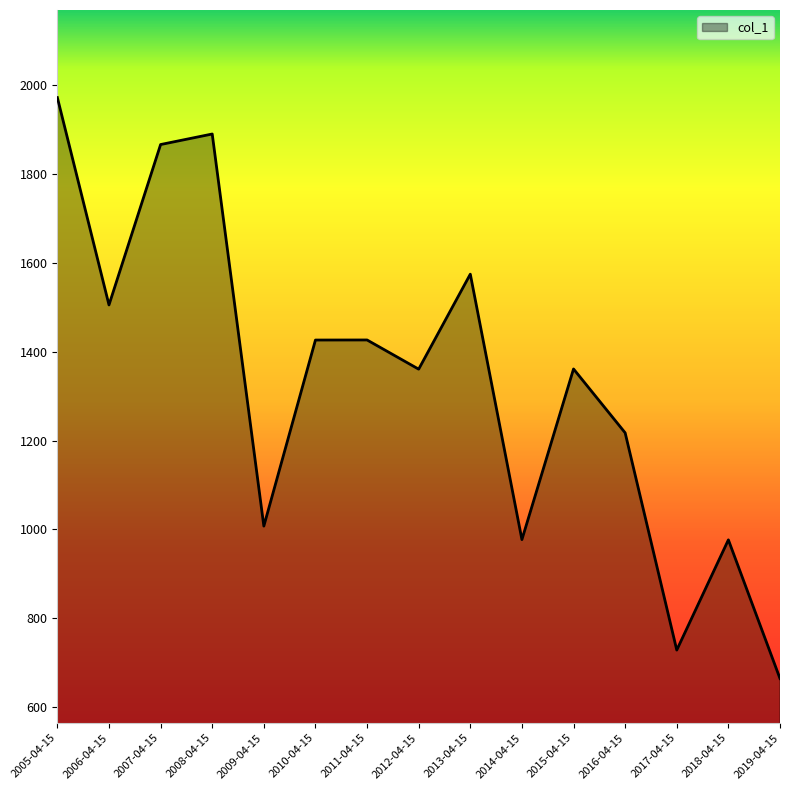

Count the number of values greater than 1361.

8